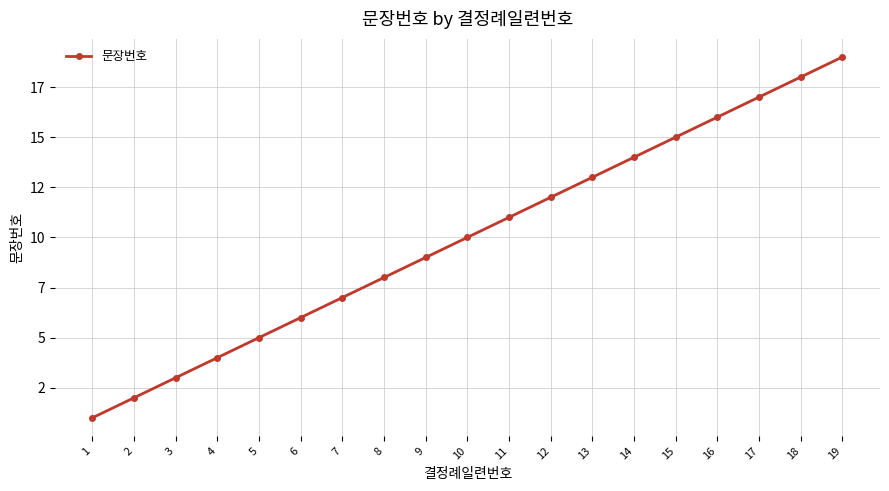

Rank the categories by value from highest to lowest.

19, 18, 17, 16, 15, 14, 13, 12, 11, 10, 9, 8, 7, 6, 5, 4, 3, 2, 1